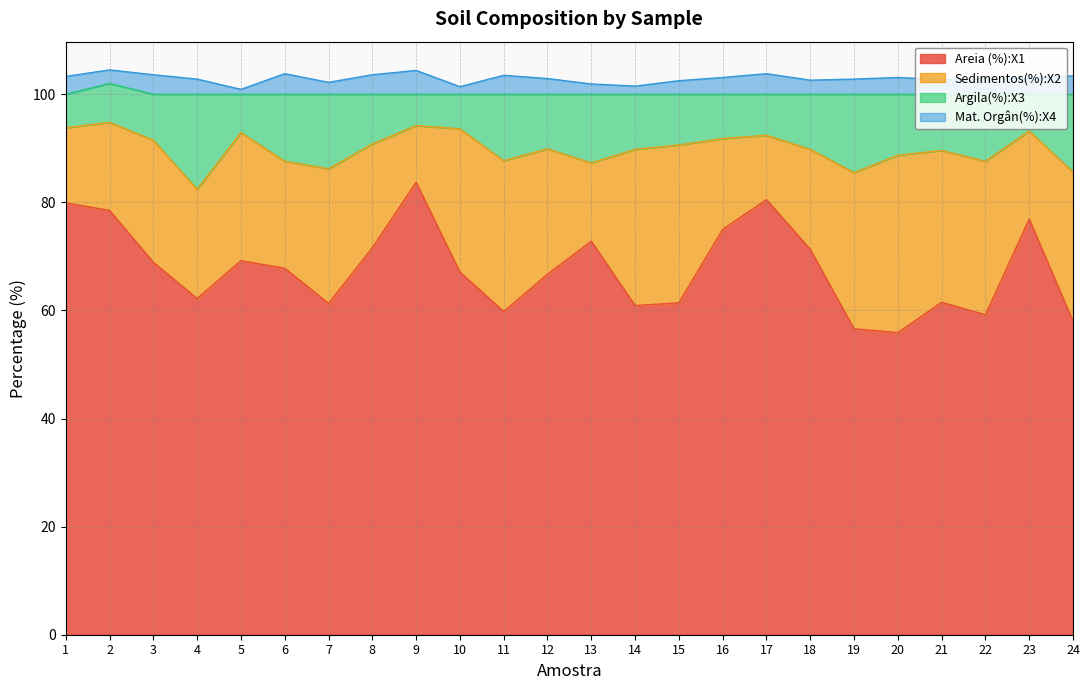

What is the maximum value for Areia (%):X1?

83.7